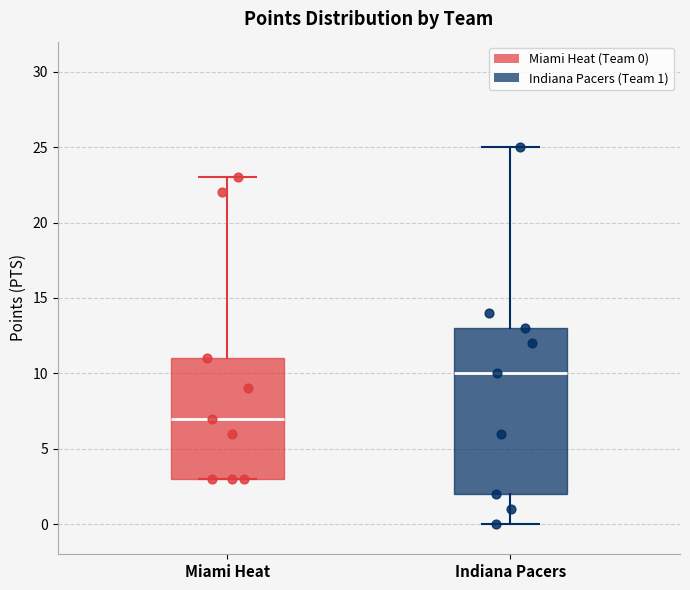

Comparing the boxes themselves (not the whiskers), which one is the tallest?

Indiana Pacers